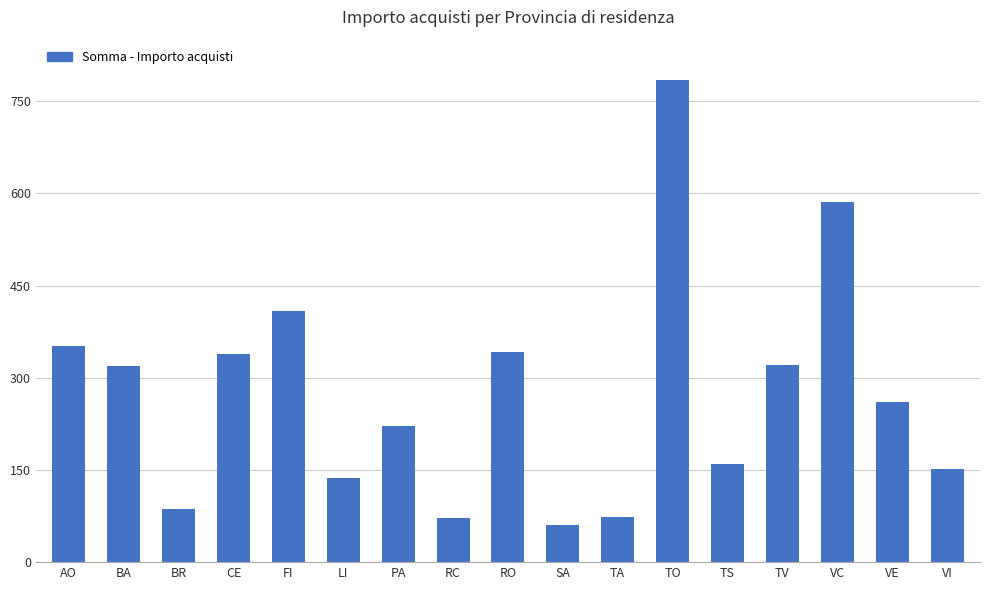

What is the label of the 6th bar from the right?

TO